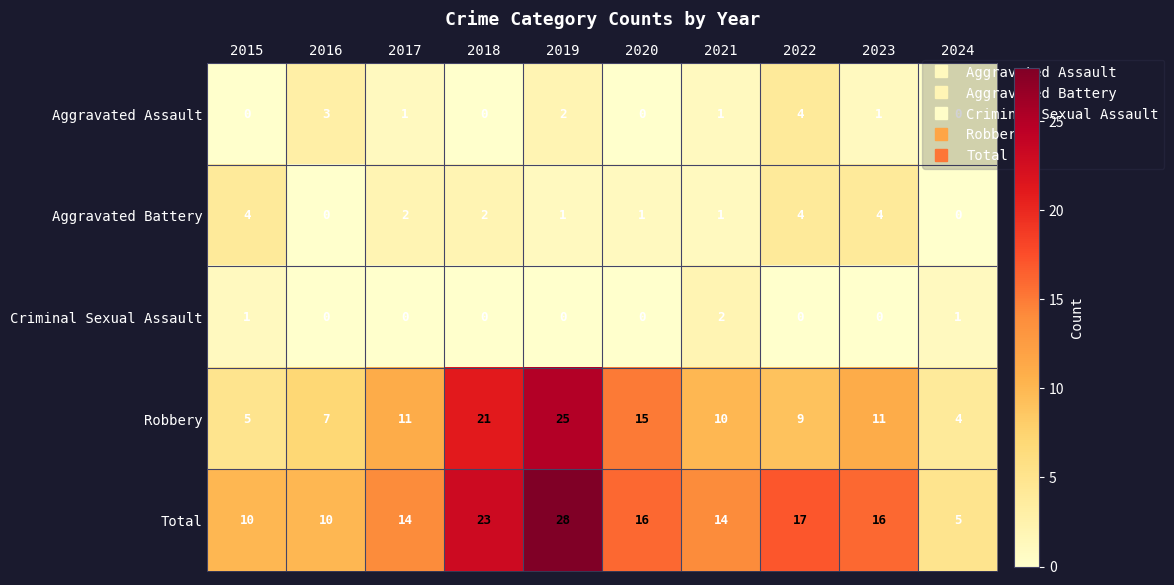

The Criminal Sexual Assault series shows 0 at 2022. True or false?

True